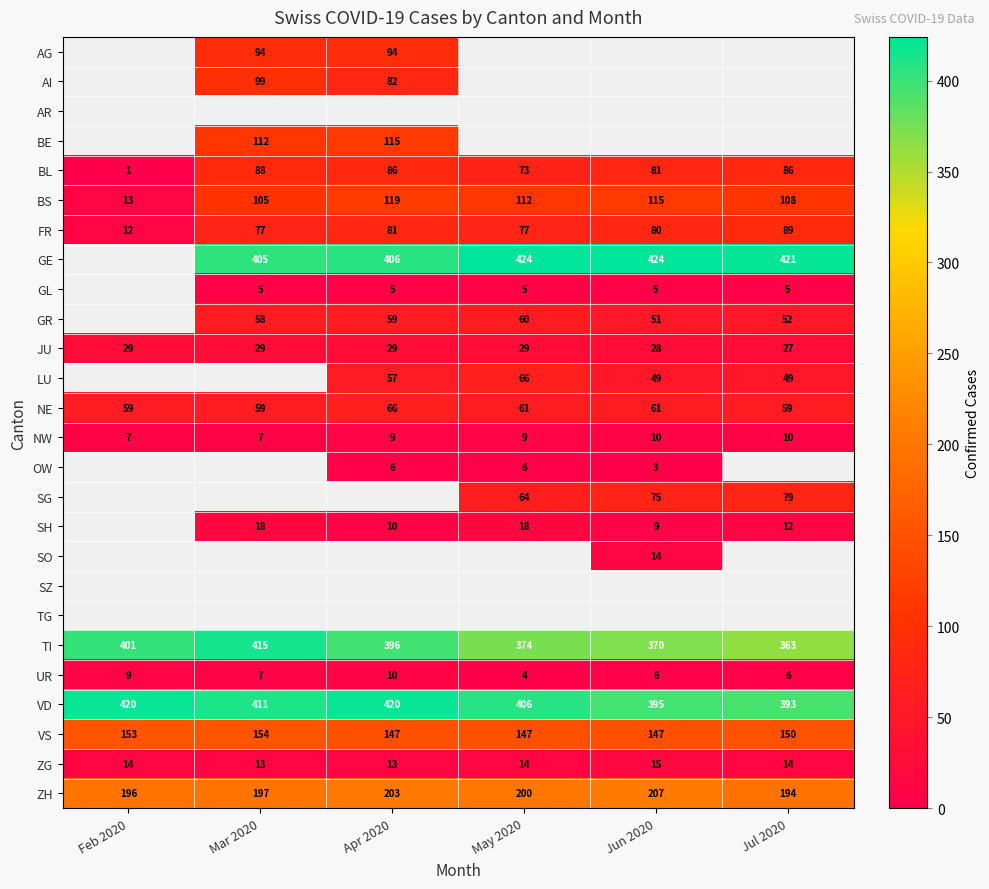

What is the difference between the BS values at Apr 2020 and Mar 2020?

14